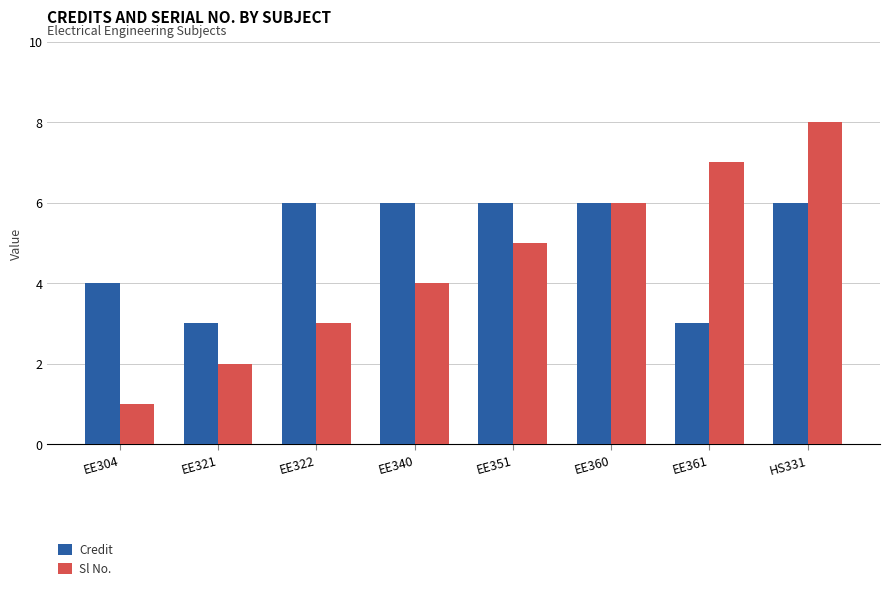

Rank the series by their maximum value, from highest to lowest.

Sl No., Credit